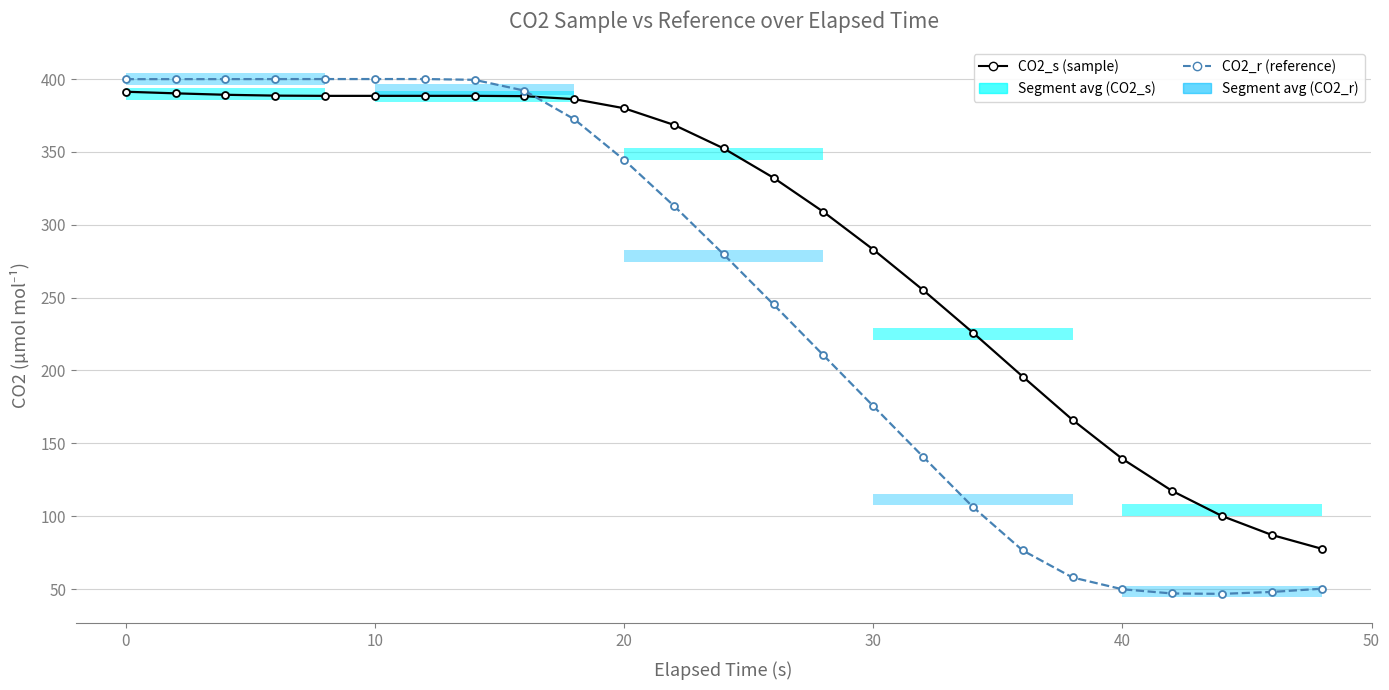

How many values in the CO2_s (sample) series are below 352?

12